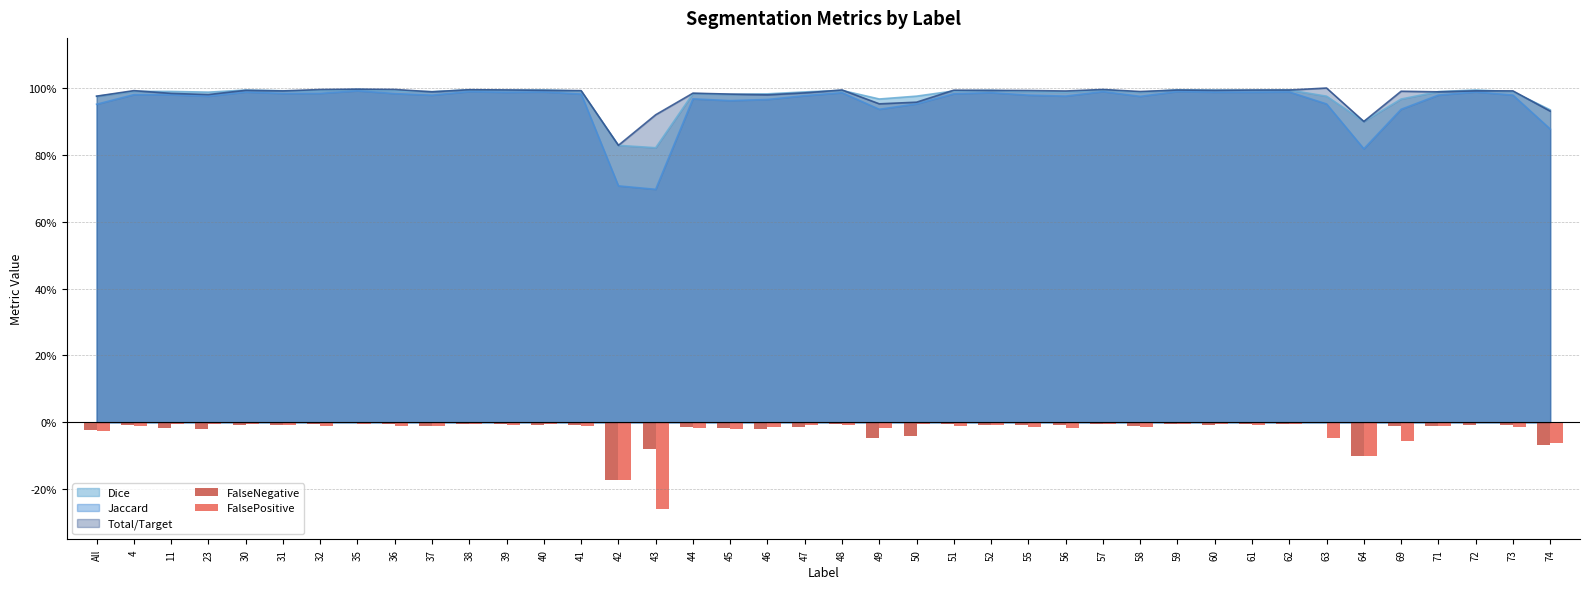

Which has a higher value, 42 or 63?

63